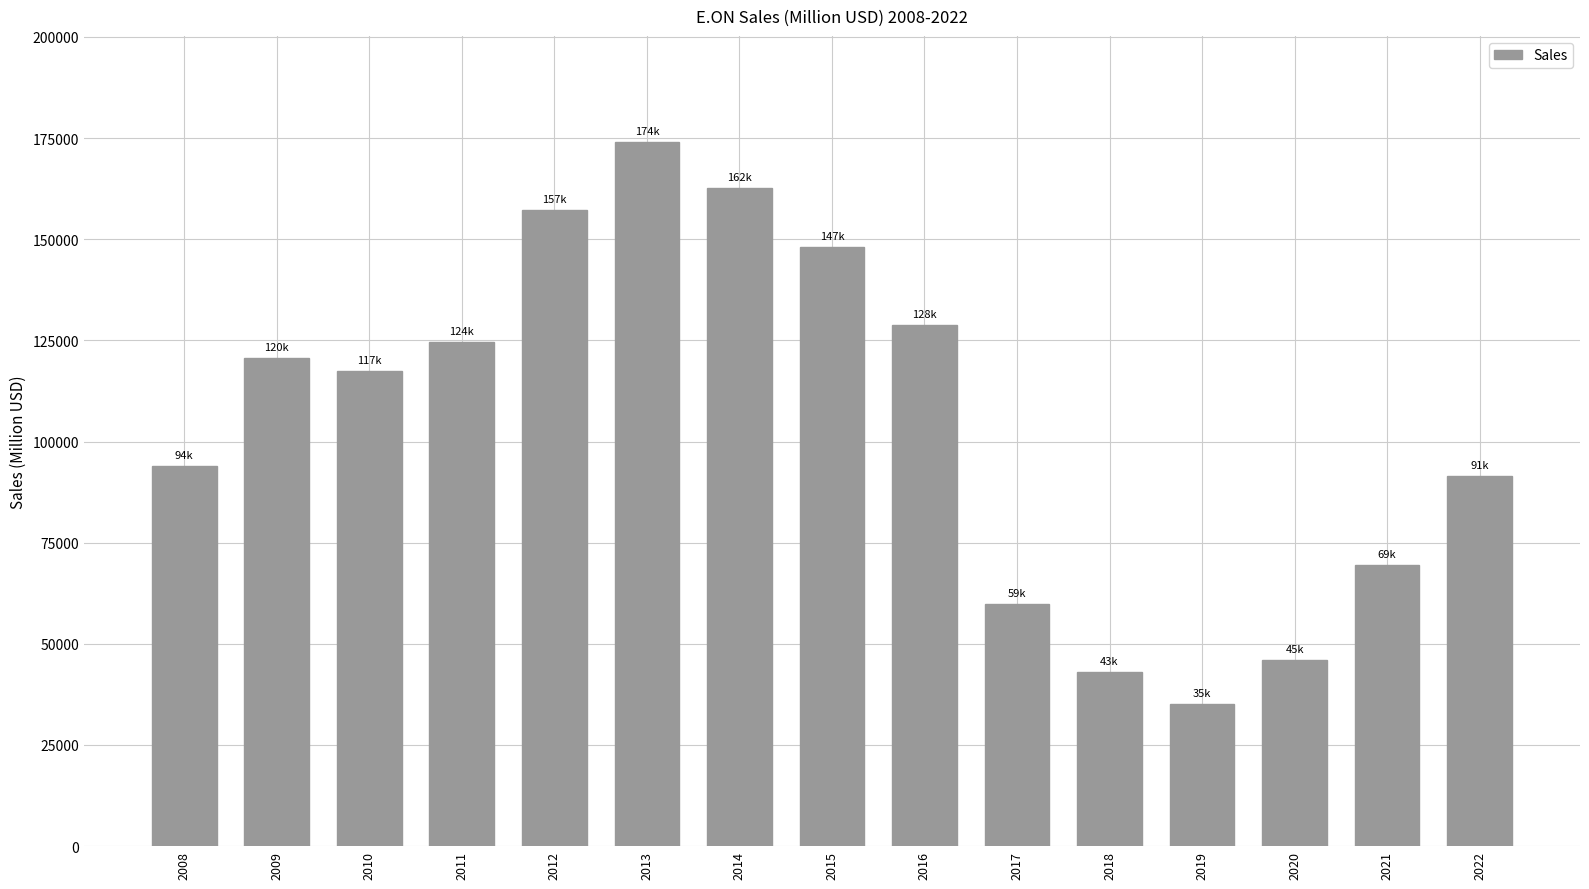

How many data points are less than 117380?

7